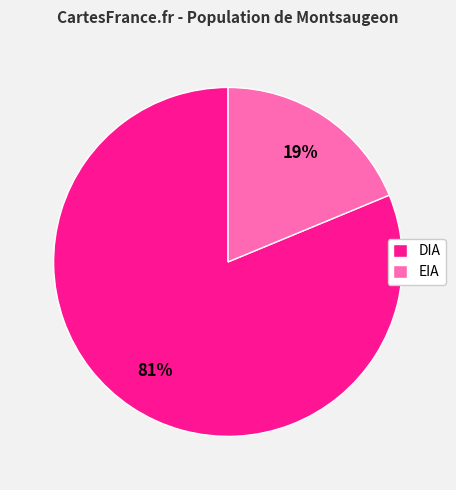

Count the number of slices in the pie.

2